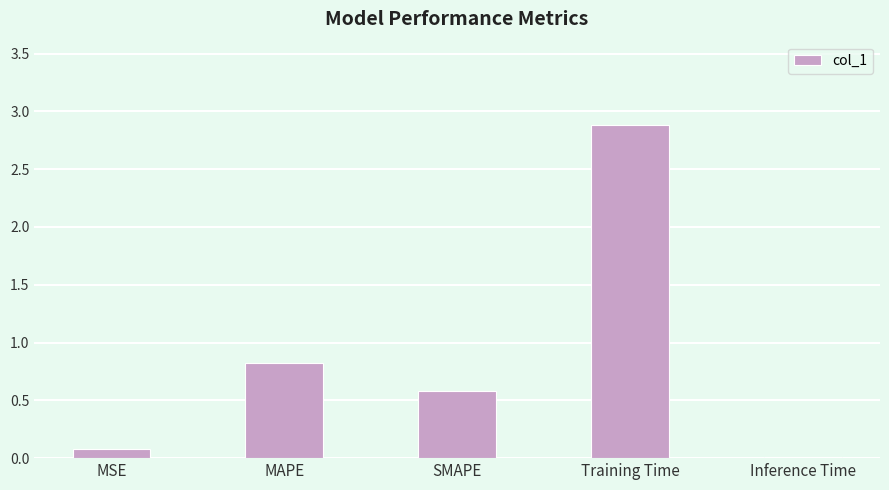

What is the sum of the values at Training Time and MAPE?

3.7